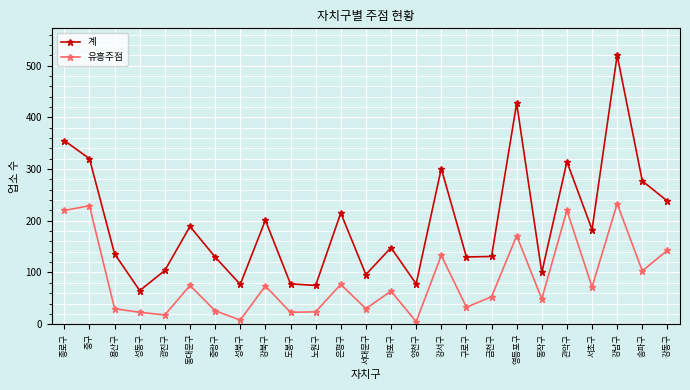

Rank the series by their maximum value, from highest to lowest.

계, 유흥주점